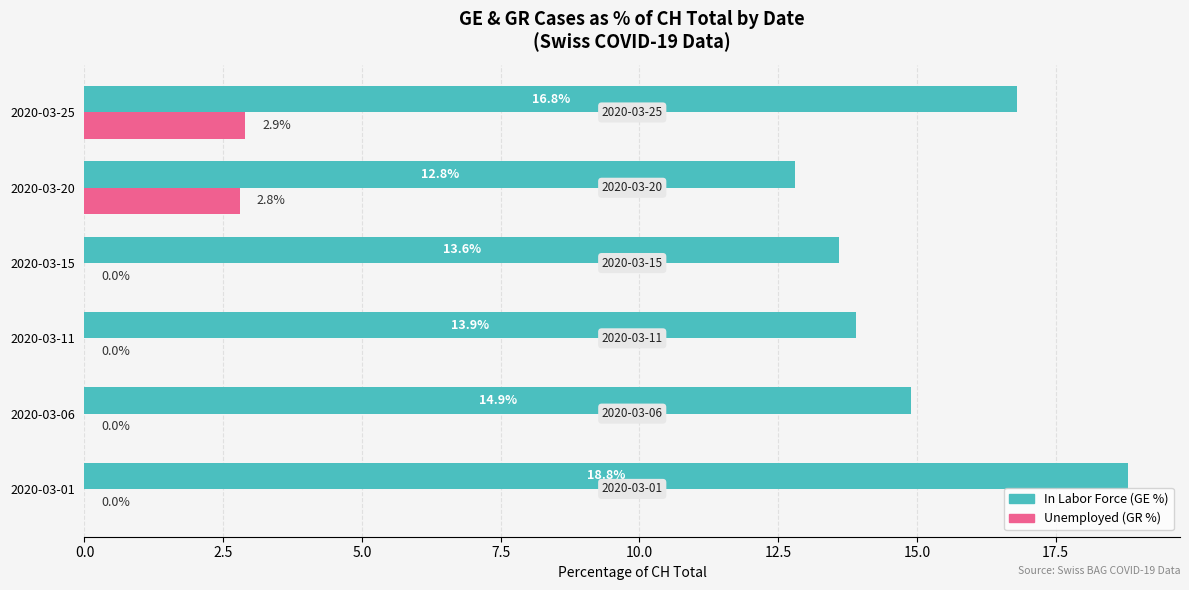

At which category does the chart reach its peak across all series?

2020-03-01